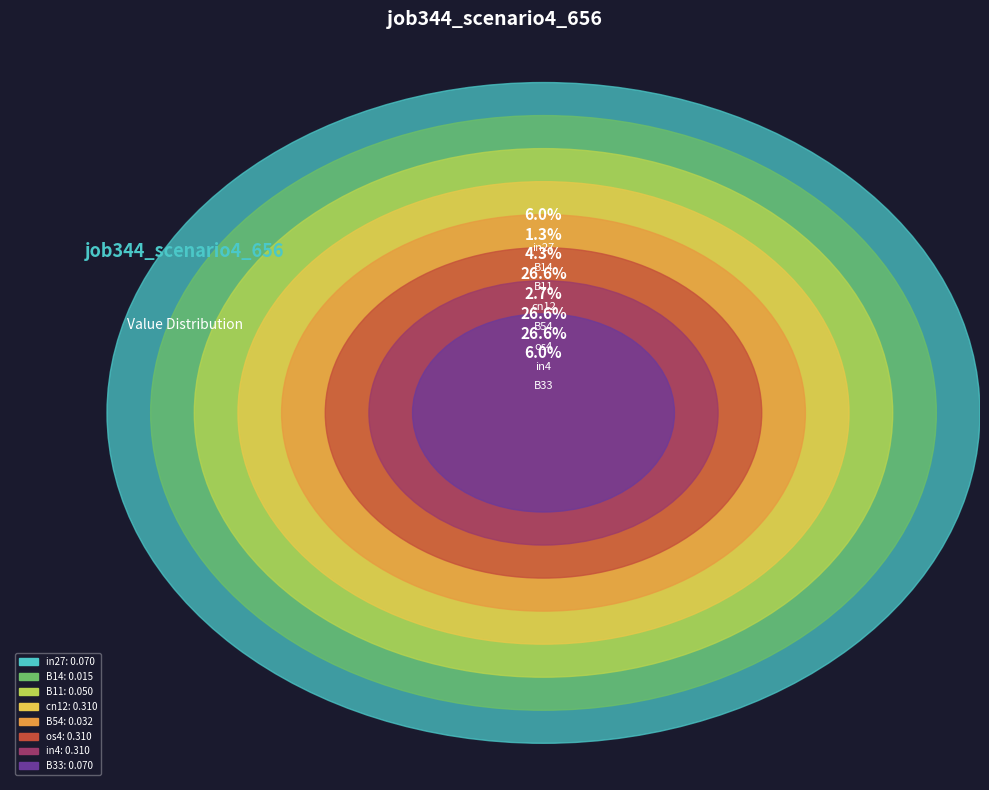

The cn12 slice represents 27% of the pie. True or false?

True